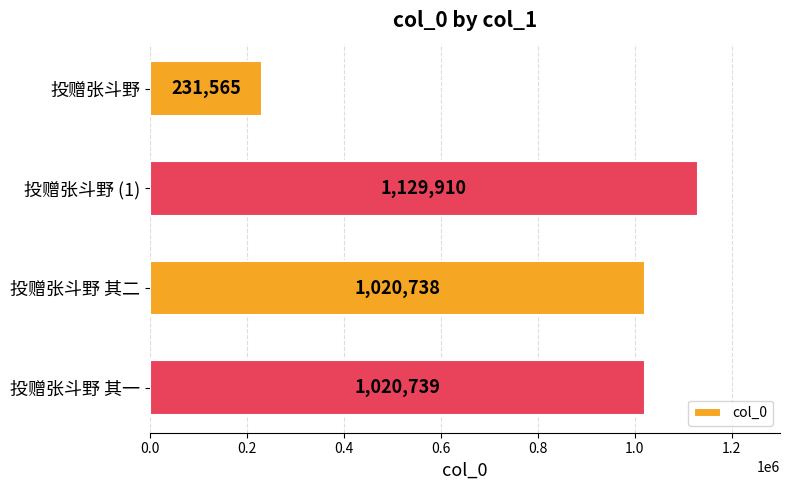

What is the label of the 3rd bar from the top?

投赠张斗野 其二